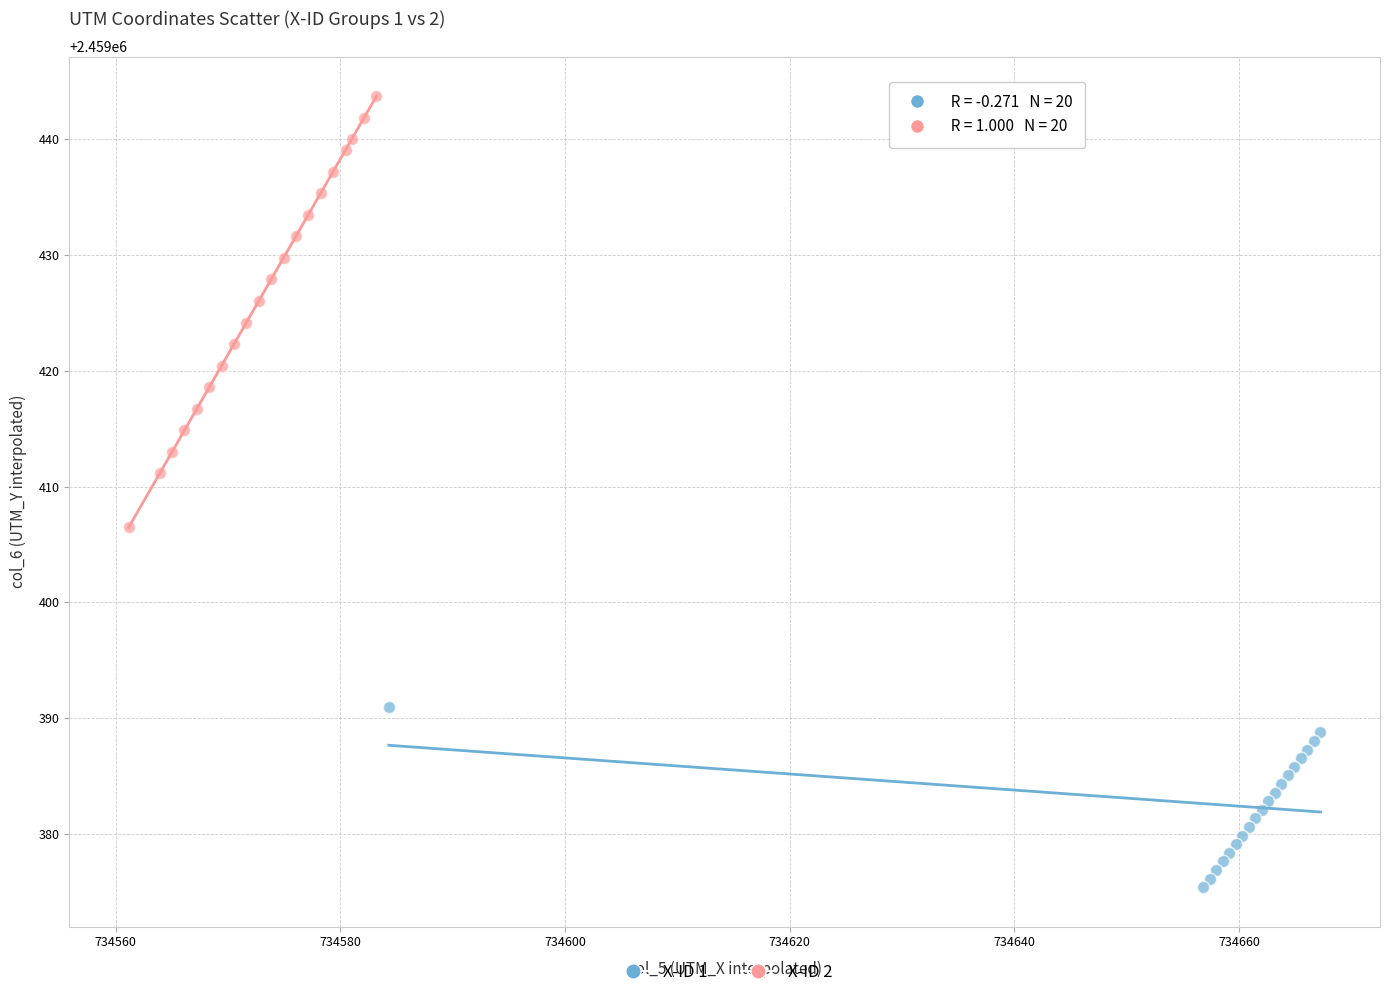

What are all the series names shown in the legend?

X-ID 1, X-ID 2